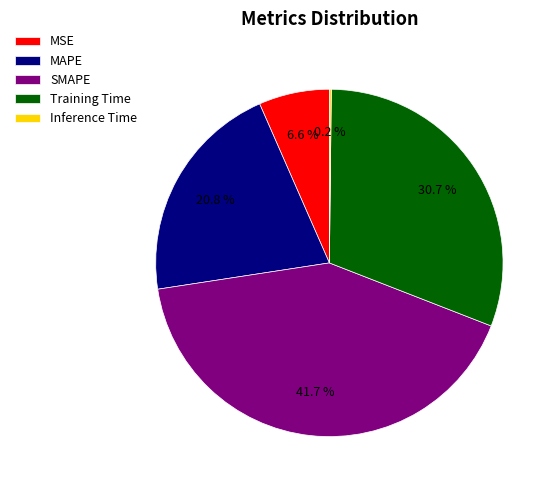

Is MSE the majority of the pie?

No